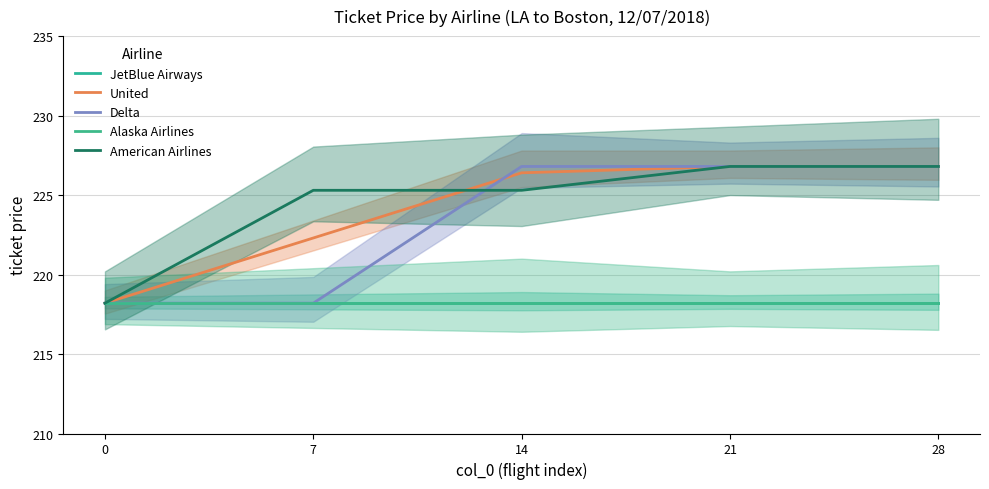

How many values in the Delta series are below 226?

2